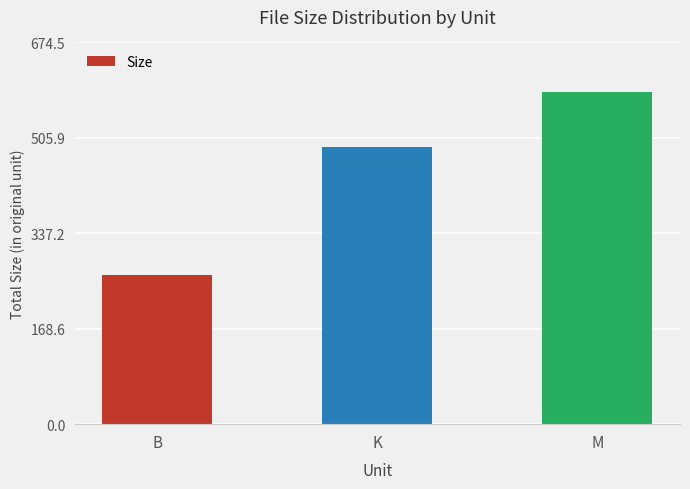

What is the difference between the maximum and minimum values?

322.5